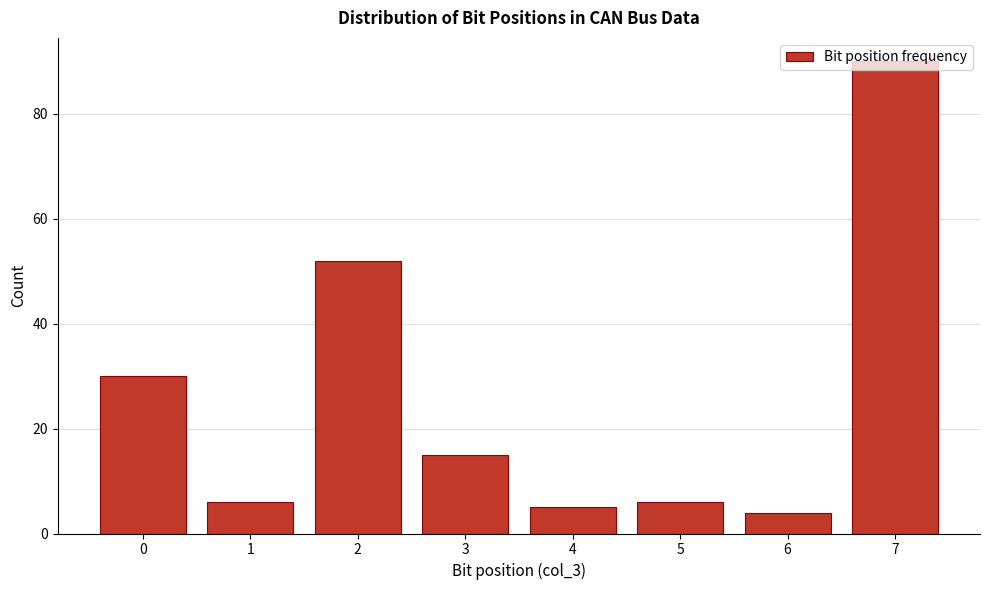

What is the change in value from 3 to 6?

-11